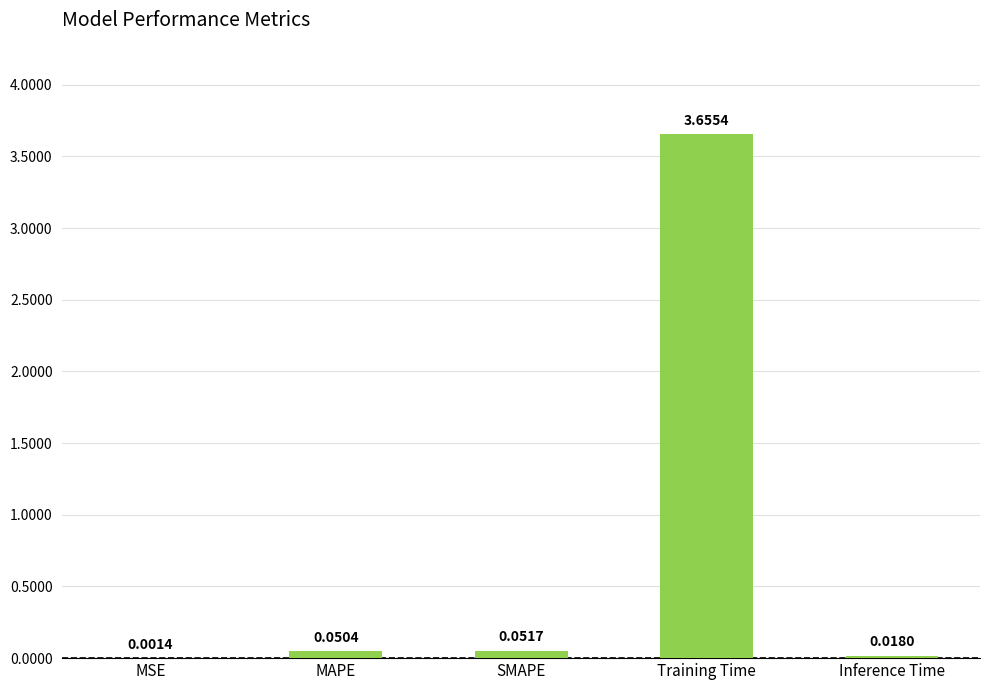

Which category has the highest value across all series?

Training Time